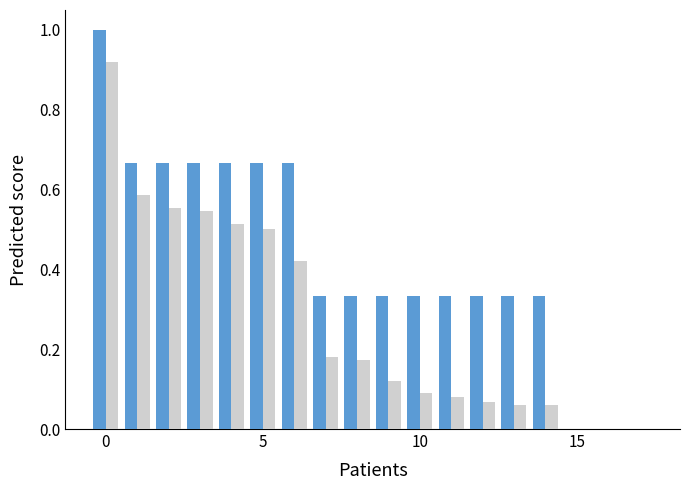

The related series shows 0.0 at 9. True or false?

False